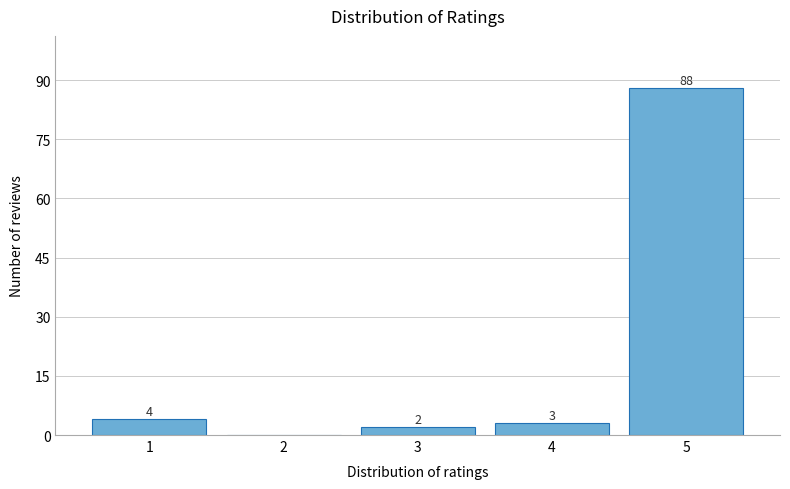

Which range on the x-axis has the tallest bar?

4.5 to 5.5